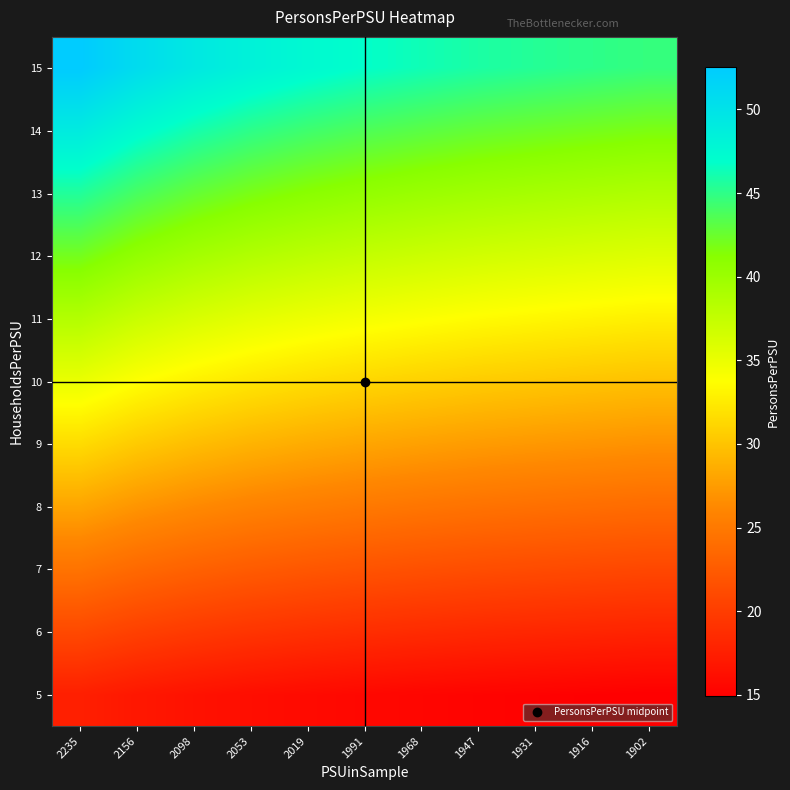

Which label corresponds to the smallest value in the chart?

1902